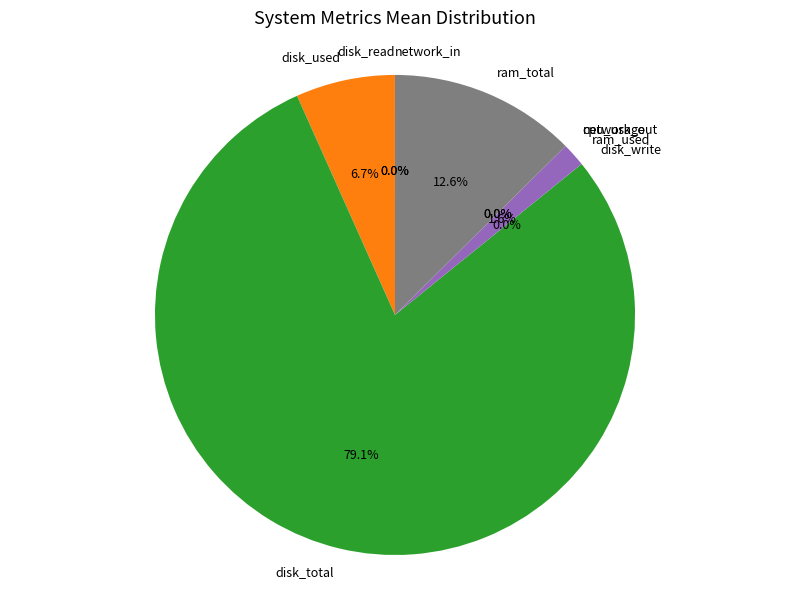

The ram_used slice represents 2% of the pie. True or false?

True